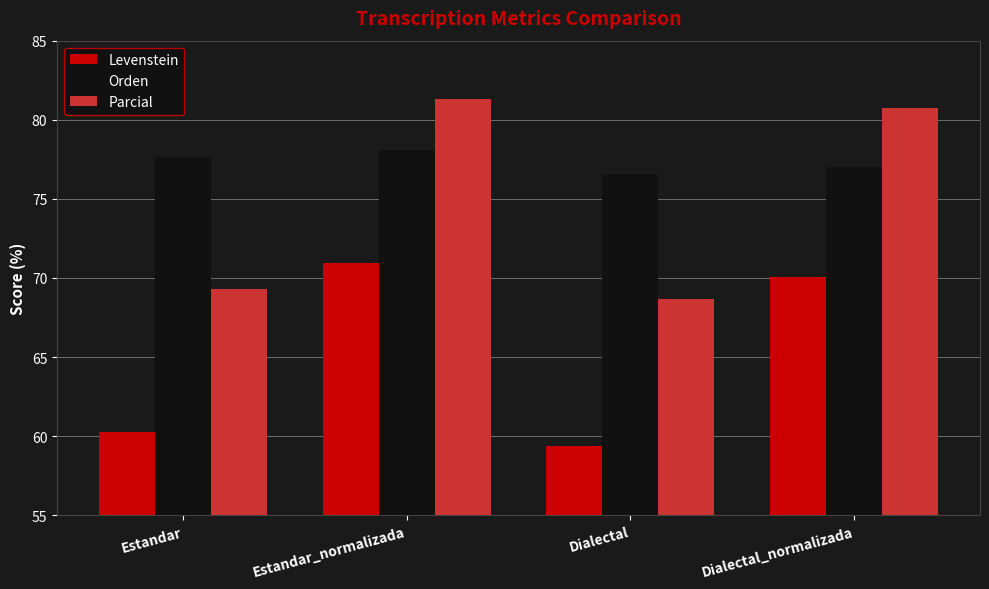

What is the total value across all series at Estandar_normalizada?

230.4